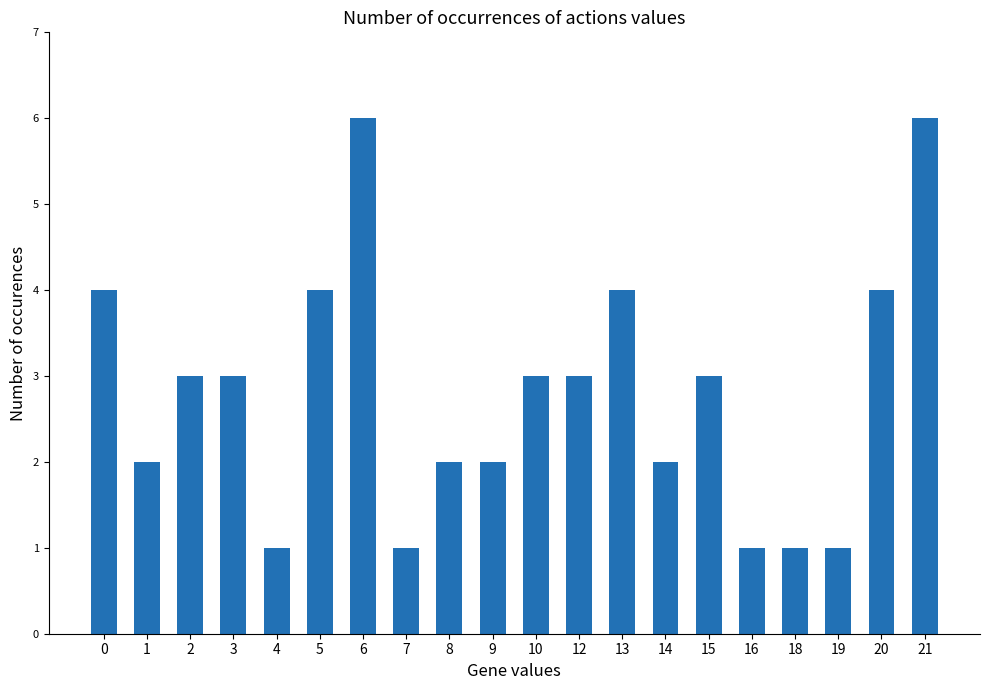

Reading left to right, what are all the values shown in this chart?

0=4	1=2	2=3	3=3	4=1	5=4	6=6	7=1	8=2	9=2	10=3	12=3	13=4	14=2	15=3	16=1	18=1	19=1	20=4	21=6